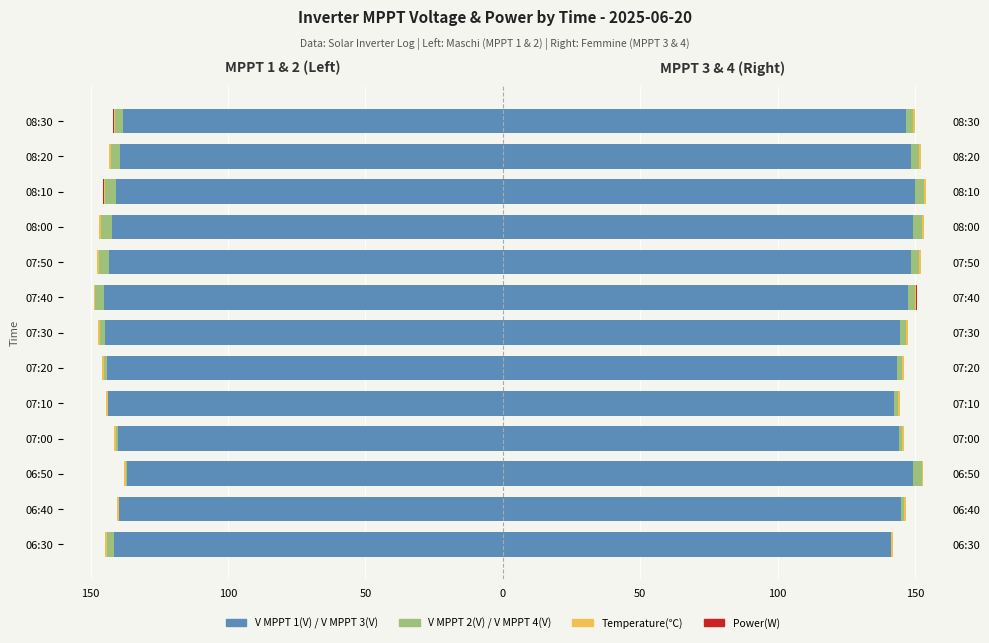

What is the sum of the V MPPT 1(V) values at 07:50 and 08:00?

-285.5